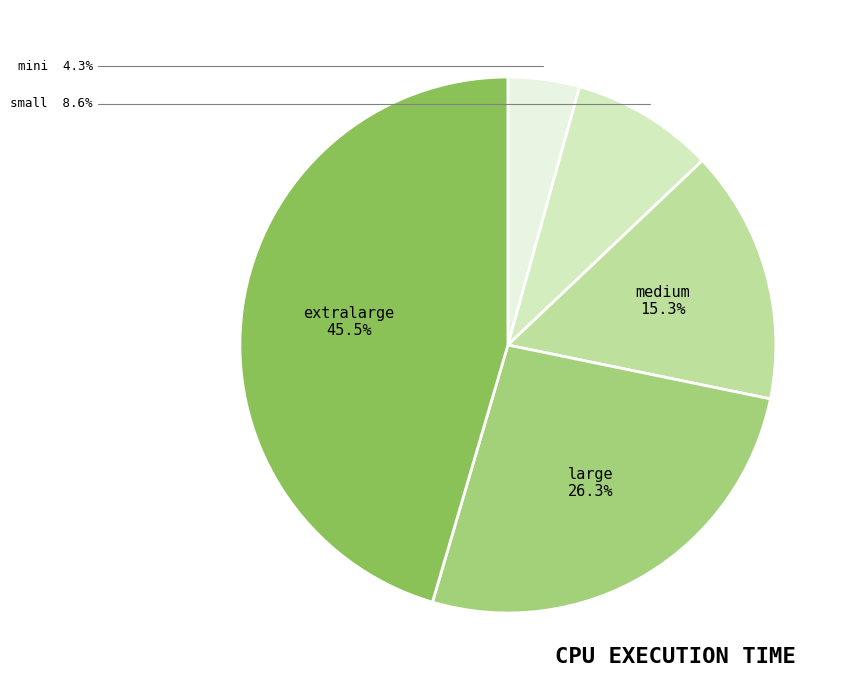

Is there a majority slice in this chart?

No